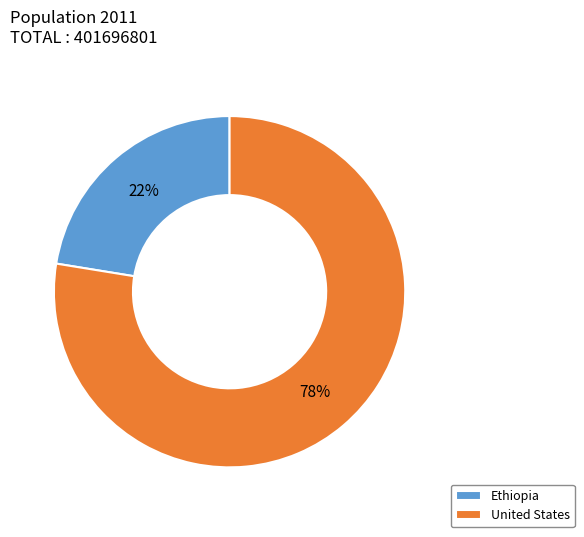

Does Ethiopia account for over 50% of the chart?

No